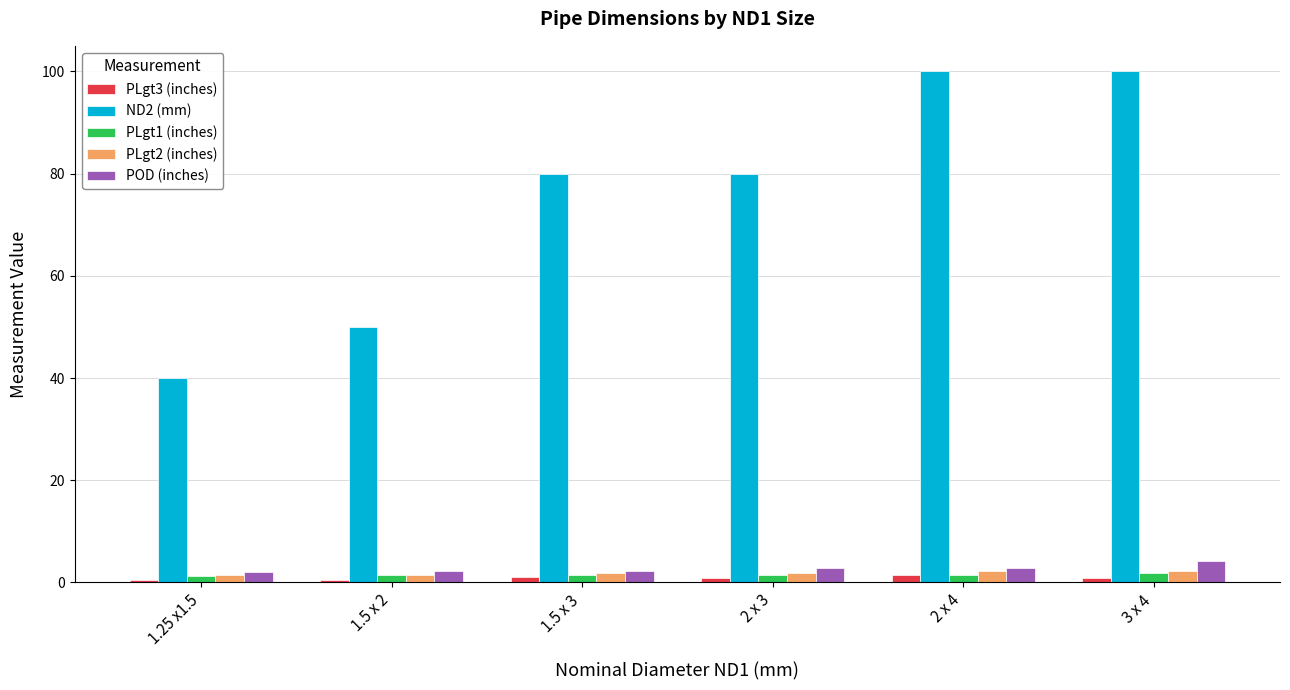

How many bars are there in each group?

5